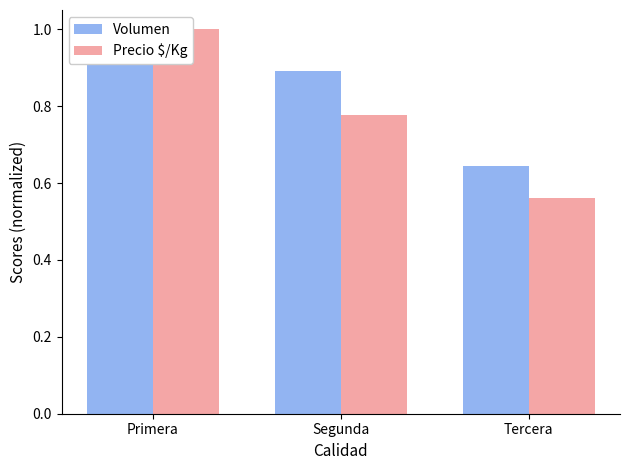

Where is Precio $/Kg nearest to the value 0?

Tercera